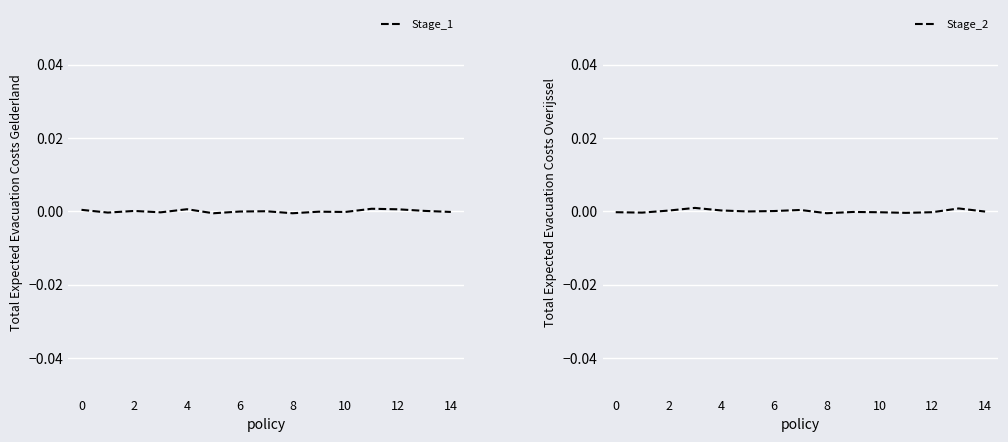

The Stage_1 series shows 0.0 at 2. True or false?

True